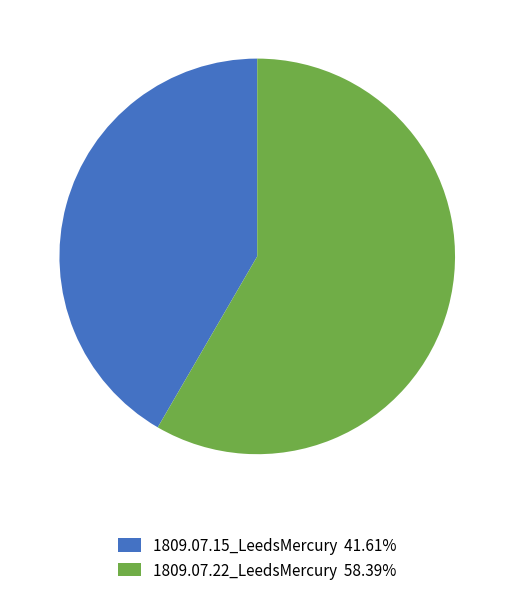

True or false: 1809.07.15_LeedsMercury accounts for 51% of the total.

False